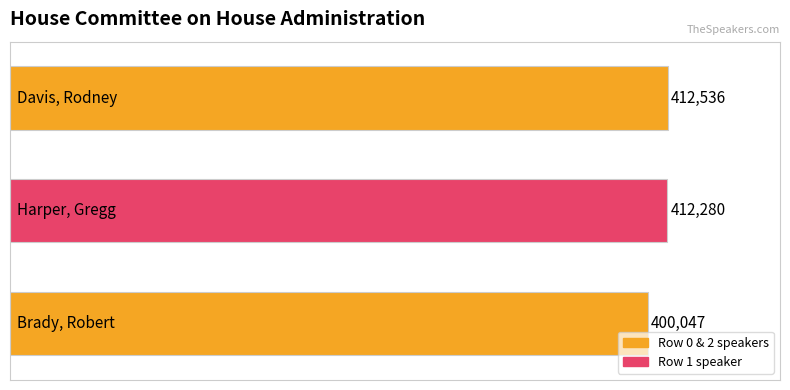

What is the sum of all values?

1224863